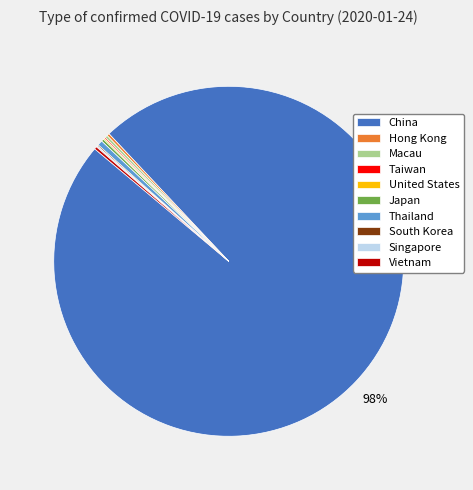

Which slice is the largest?

China